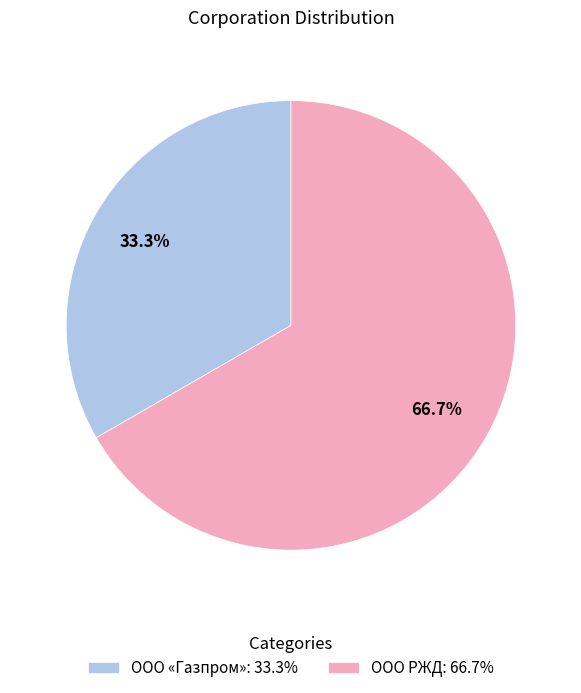

To the nearest percent, what percentage of the pie is ООО «Газпром»?

33%